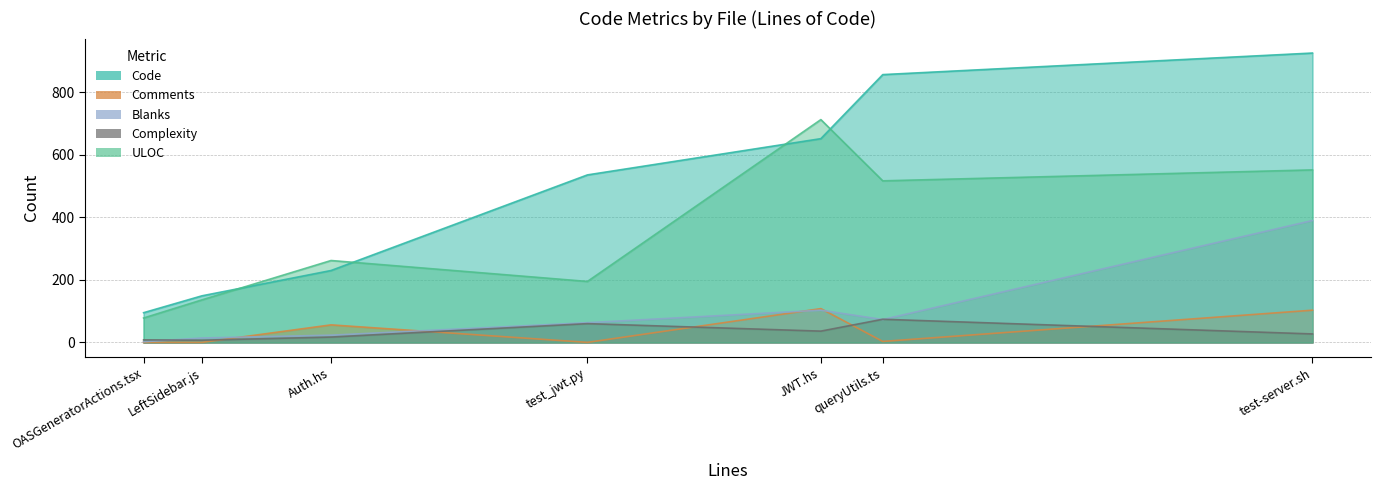

In Comments, how many points are higher than both neighbors (excluding endpoints)?

2